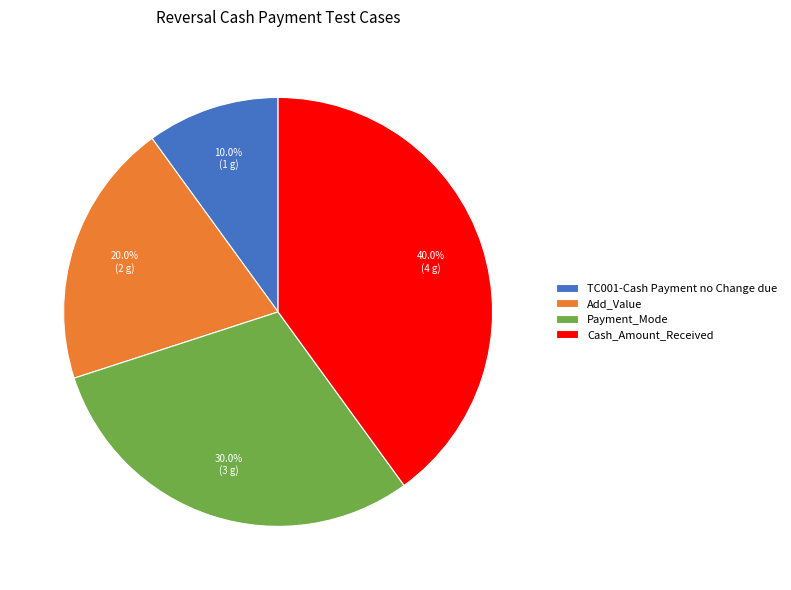

Approximately how many times larger is the value at Cash_Amount_Received compared to TC001-Cash Payment no Change due?

4.0